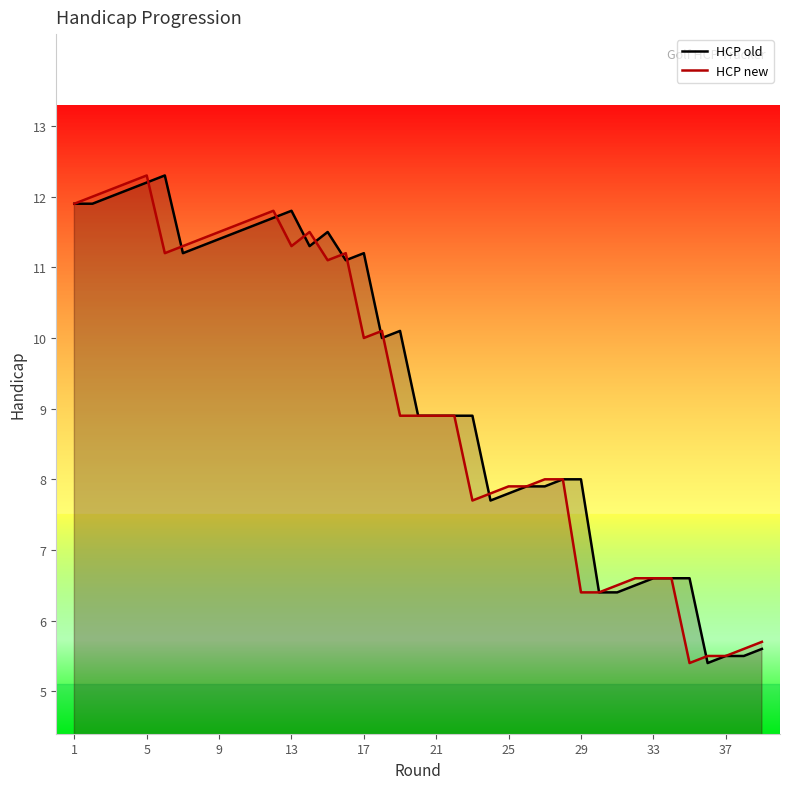

What are all the series names shown in the legend?

HCP old, HCP new